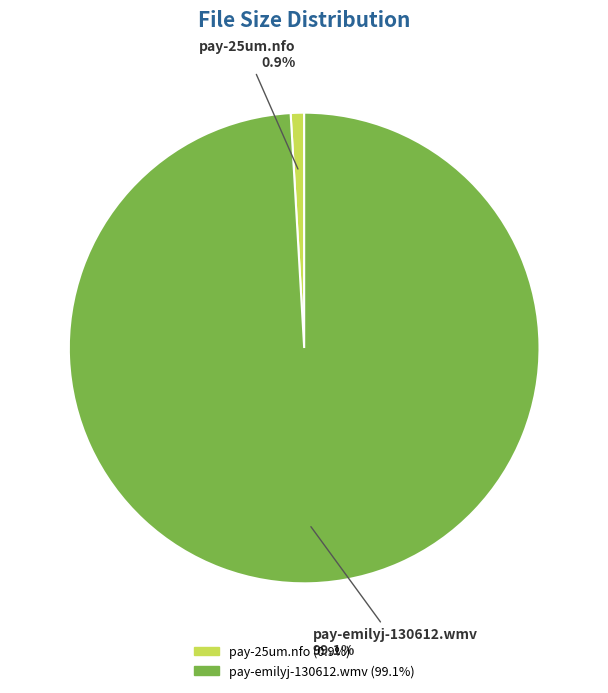

What percentage is the pay-25um.nfo slice, to the nearest percent?

1%